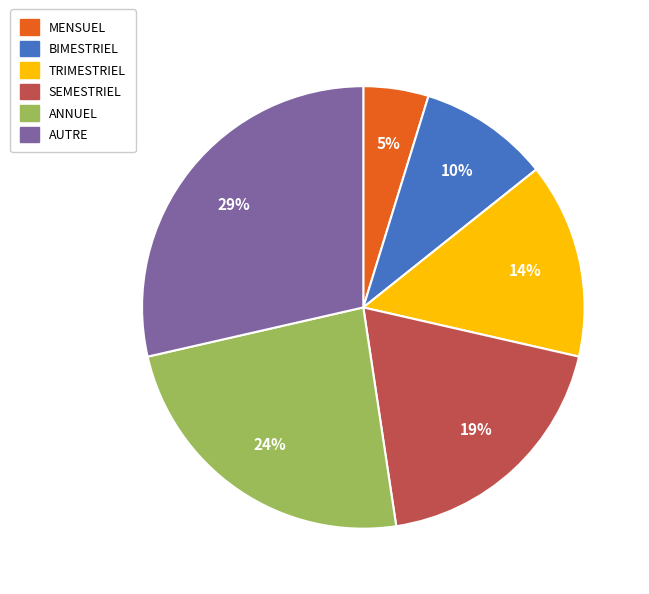

What is the smallest slice in the pie chart?

MENSUEL